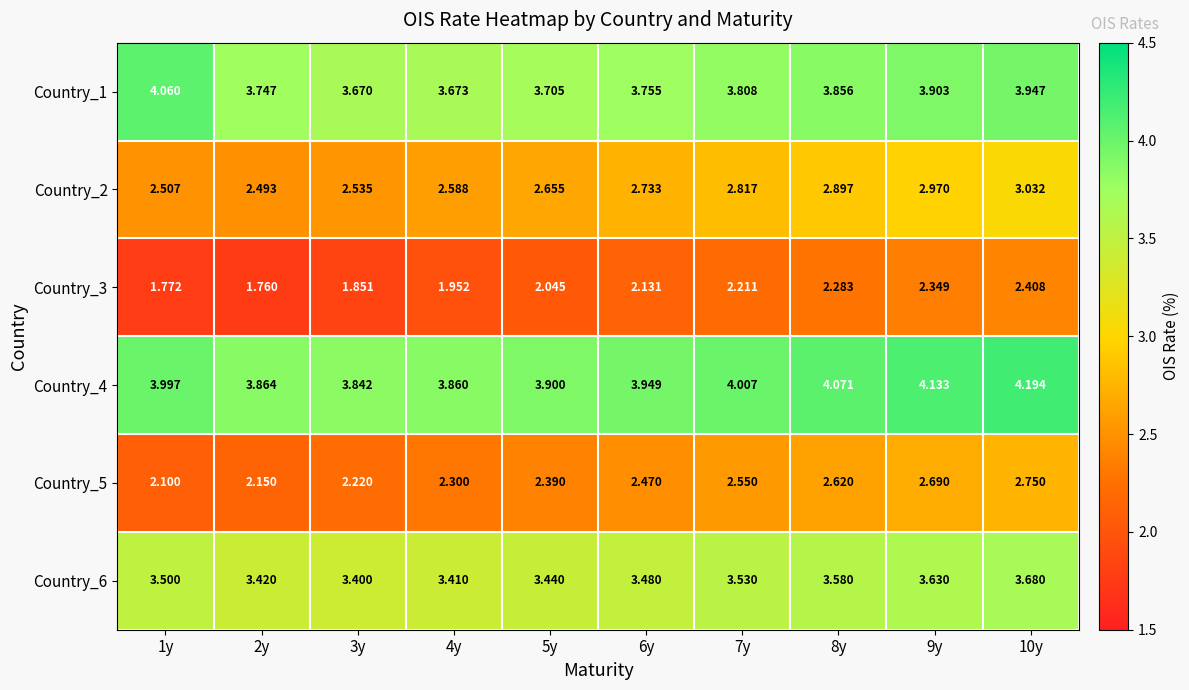

Is the value of Country_1 at 9y greater than the value of Country_5 at 10y?

Yes